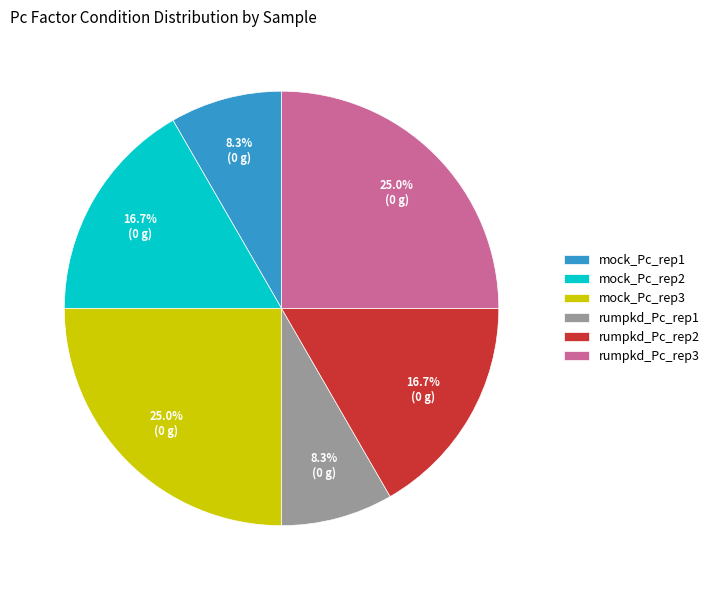

To the nearest percent, what percentage of the pie is rumpkd_Pc_rep1?

8%